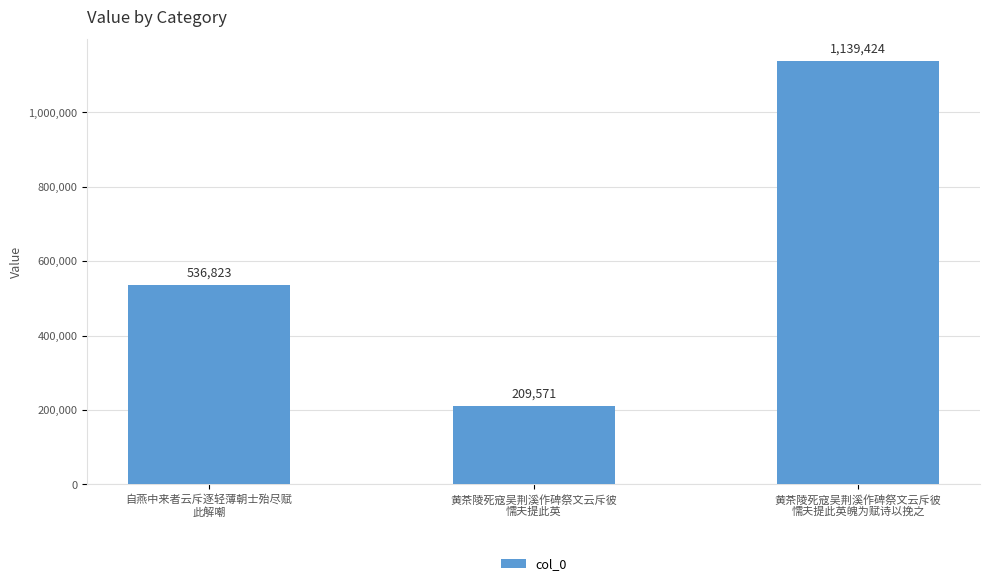

Rank the categories by value from lowest to highest.

黄茶陵死寇吴荆溪作碑祭文云斥彼
懦夫提此英, 自燕中来者云斥逐轻薄朝士殆尽赋
此解嘲, 黄茶陵死寇吴荆溪作碑祭文云斥彼
懦夫提此英魄为赋诗以挽之